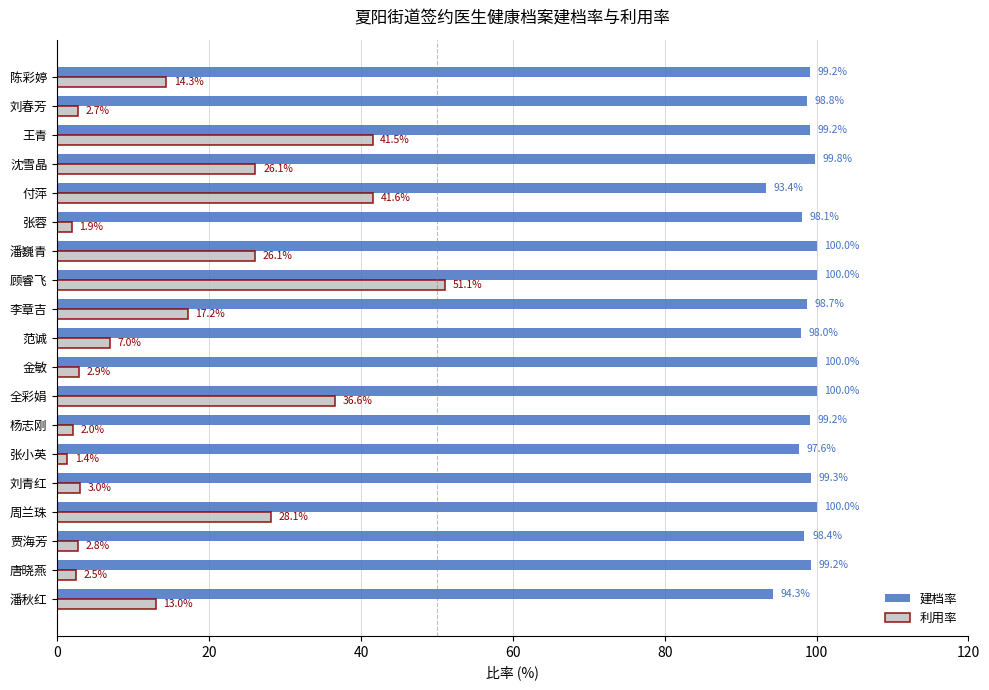

Which series has the largest total across all categories?

建档率